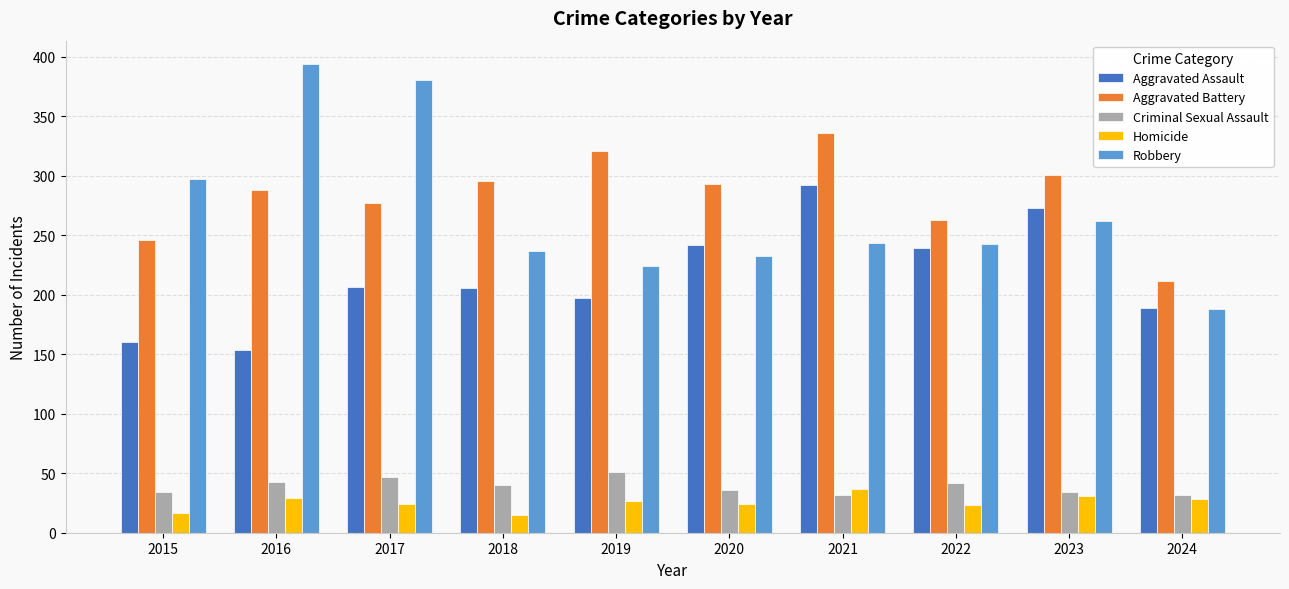

Between 2017 and 2023, which series saw the biggest shift?

Robbery